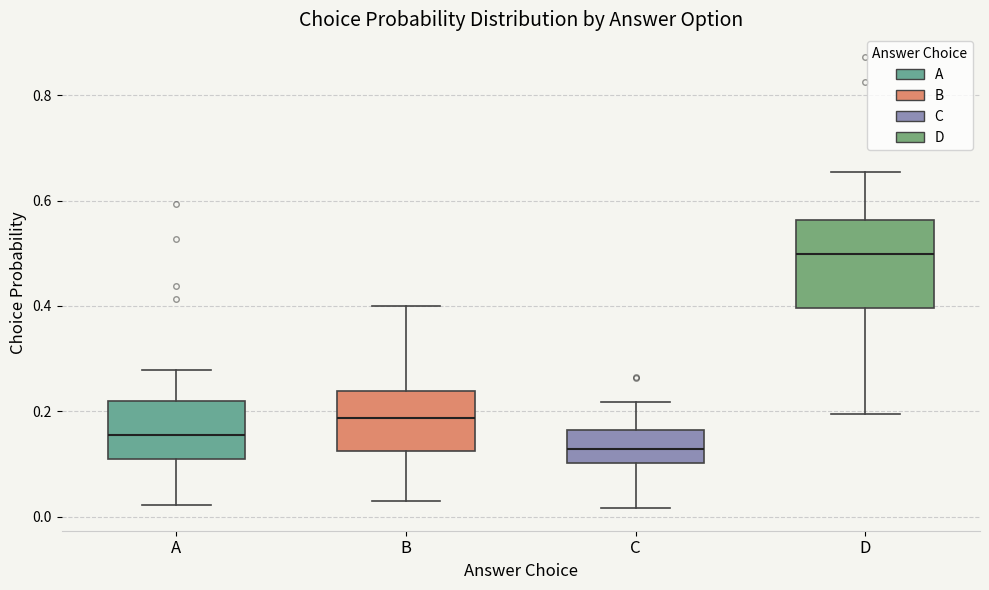

Which box is the tallest, from its lower edge to its upper edge?

D